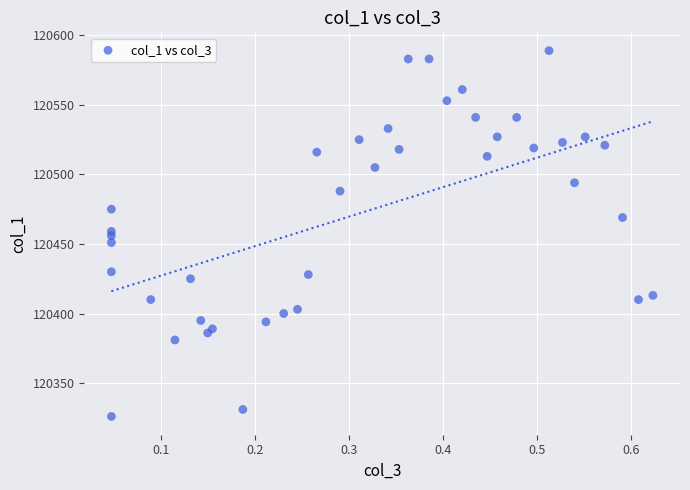

What is the range of Y values (max minus min)?

263